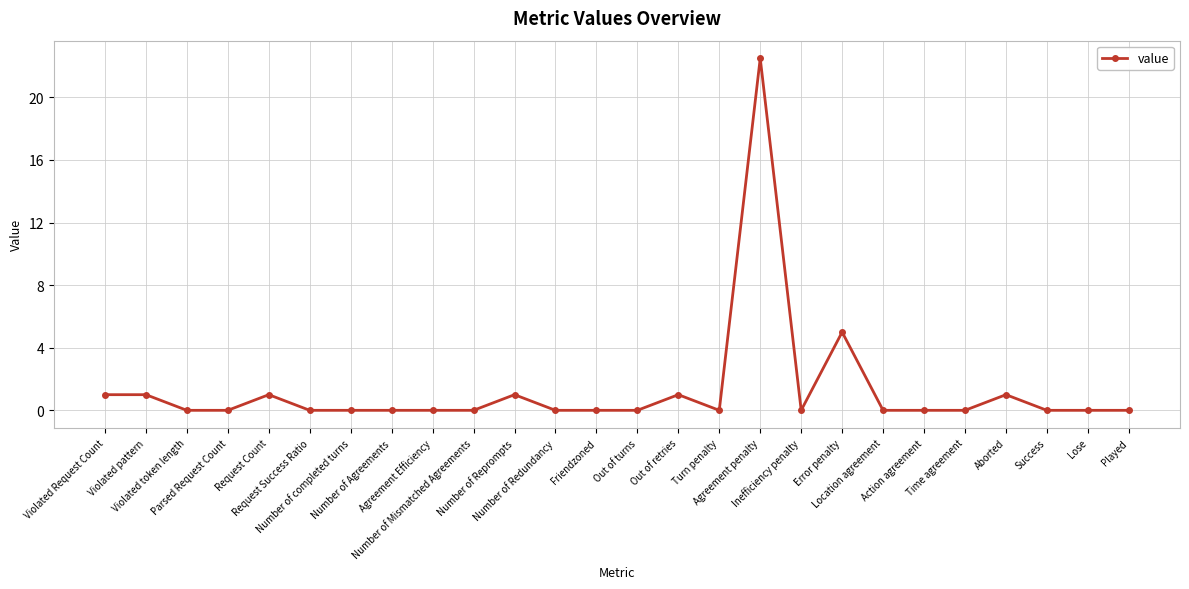

True or false: the data has more than 2 interior local peaks.

True